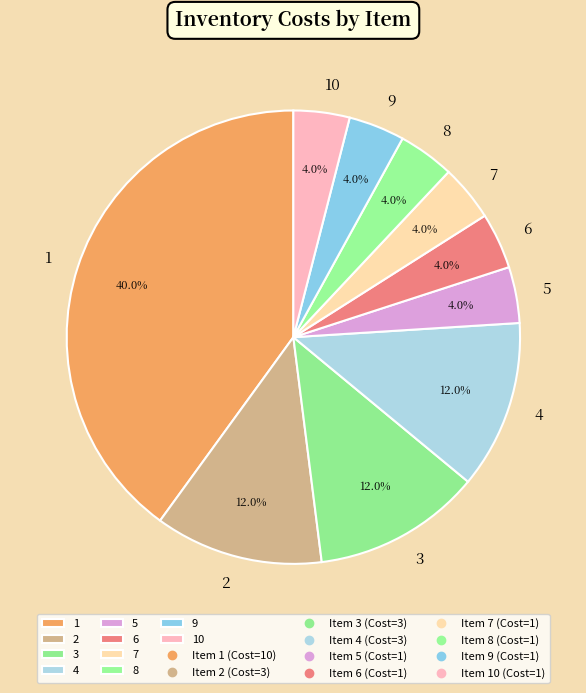

To the nearest percent, what is the combined percentage of 6 and 10?

8%